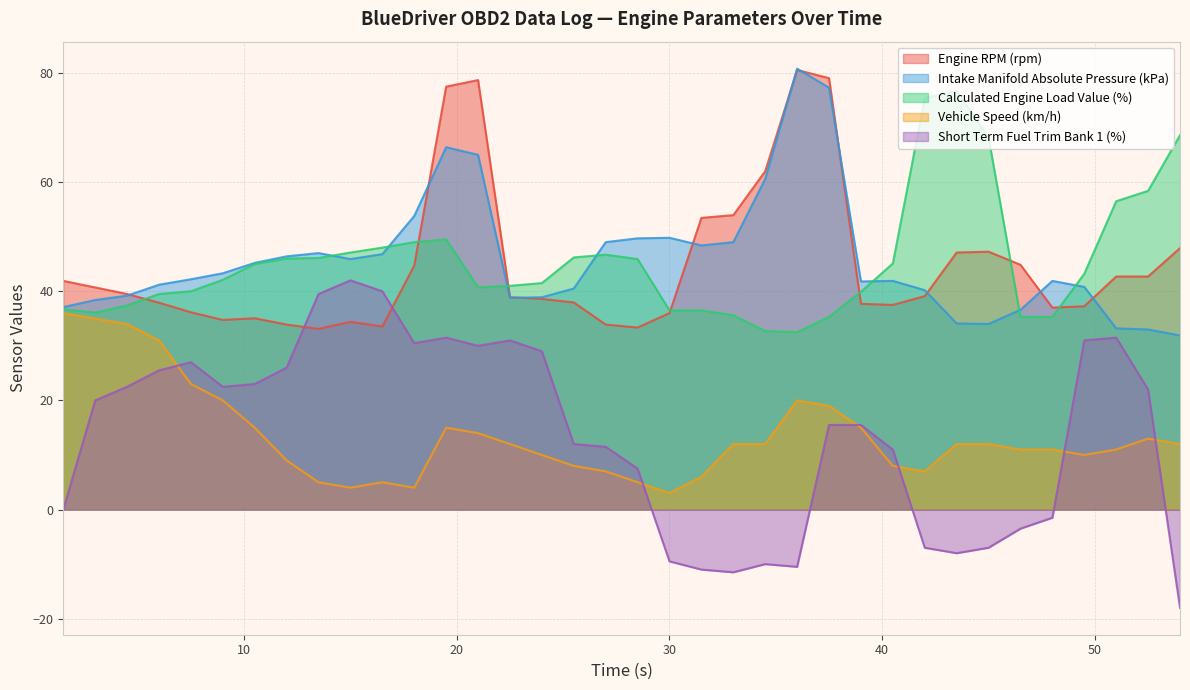

What is the sum of all Intake Manifold Absolute Pressure (kPa) values?

1650.1